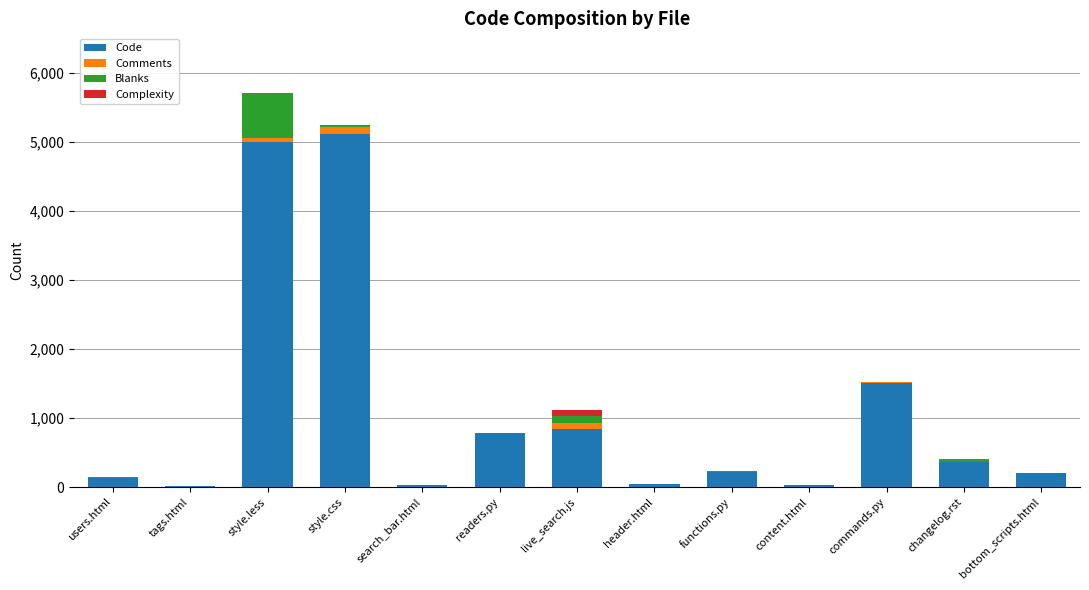

Does the chart contain stacked bars?

Yes